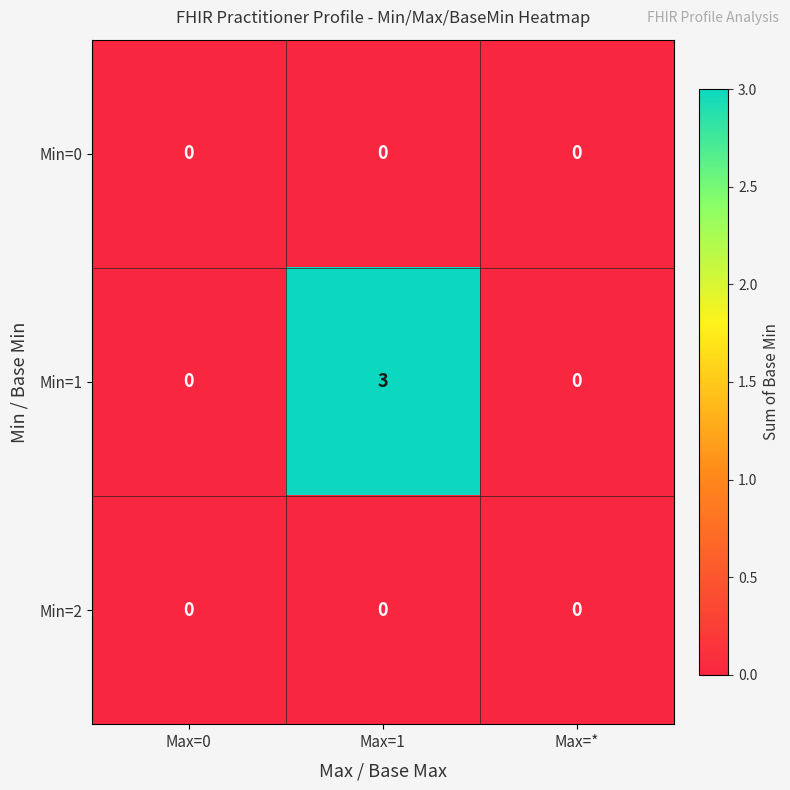

Reading left to right, extract all data points from this chart.

Min=0: 0	0	0
Min=1: 0	3	0
Min=2: 0	0	0